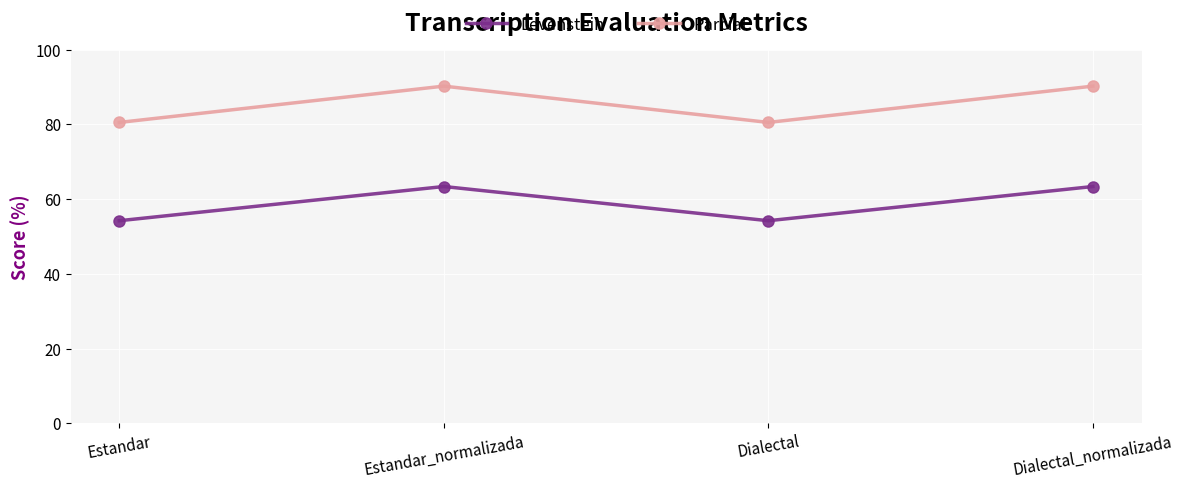

At Estandar, list the series in order from smallest to largest.

Levenstein, Parcial